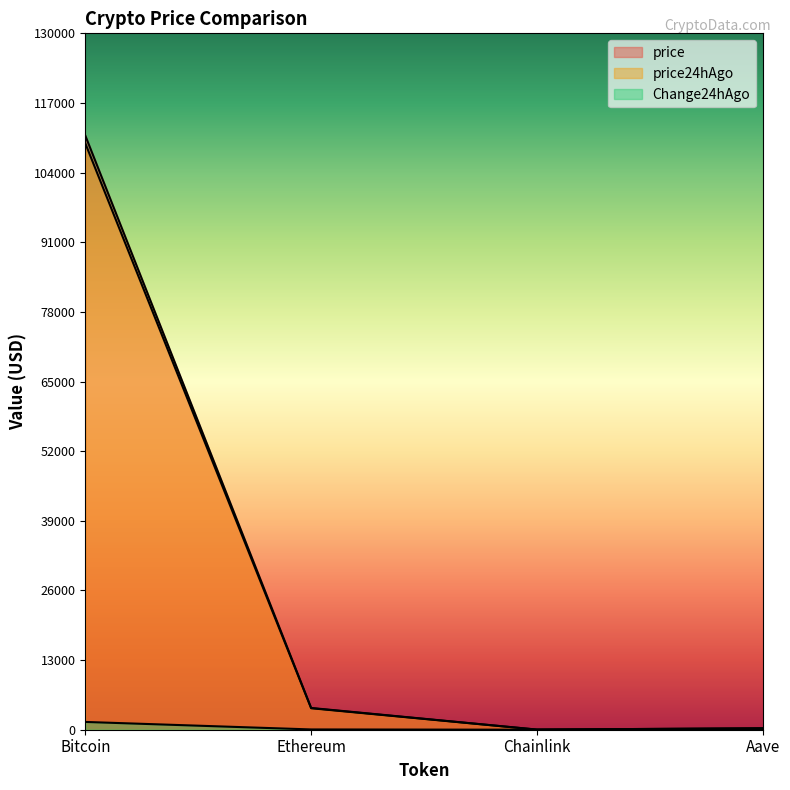

True or false: price and Change24hAgo intersect in this chart.

False